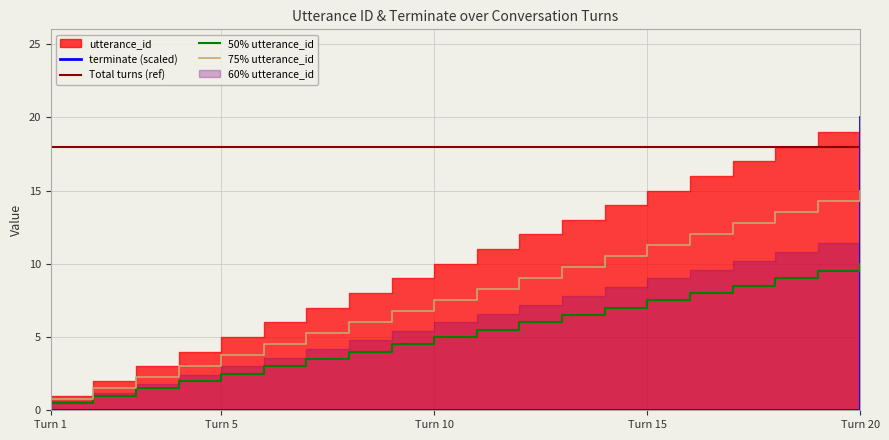

Which category has the highest value in the 75% utterance_id series?

Turn 20